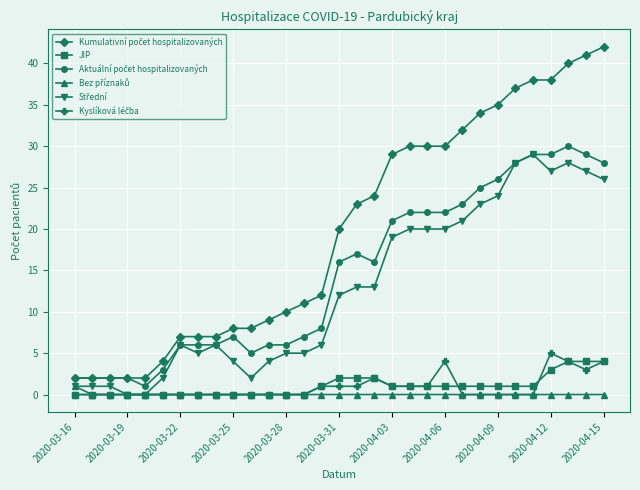

What is the greatest value displayed?

42